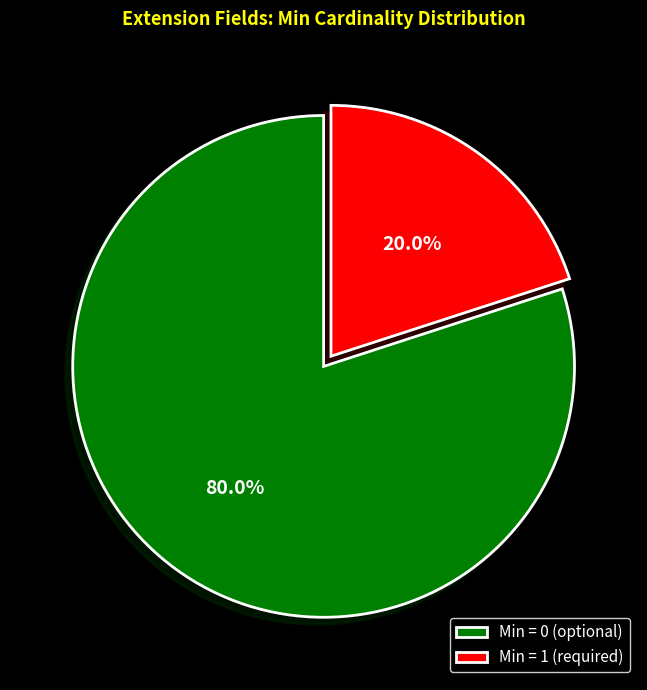

Which slice is the largest?

Min = 0 (optional)